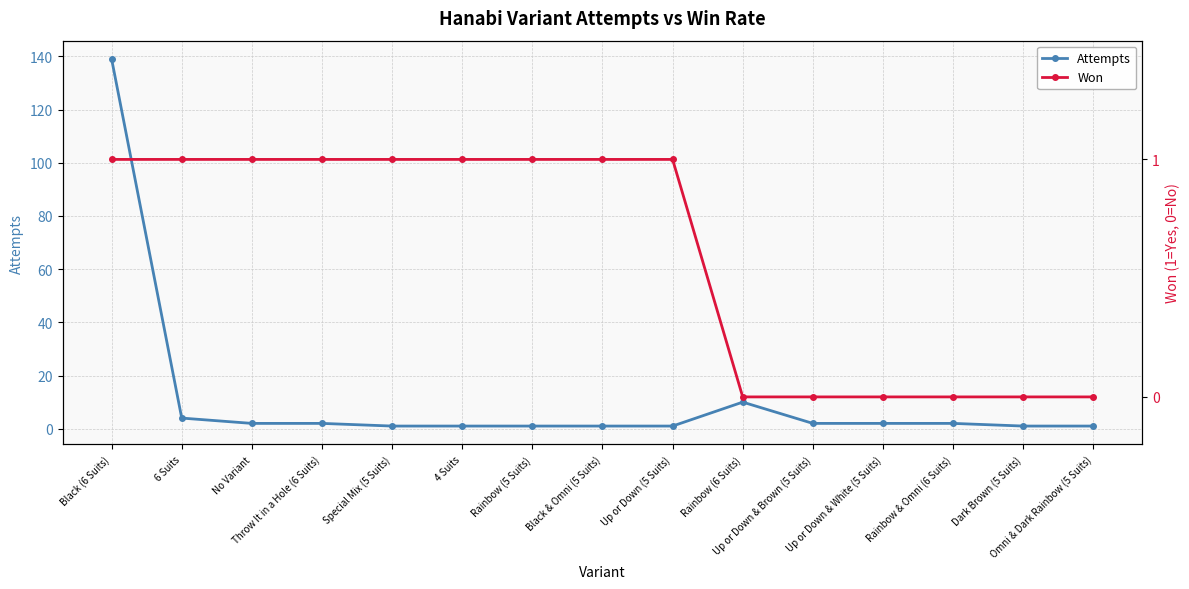

At which label does Attempts first exceed 2?

Black (6 Suits)